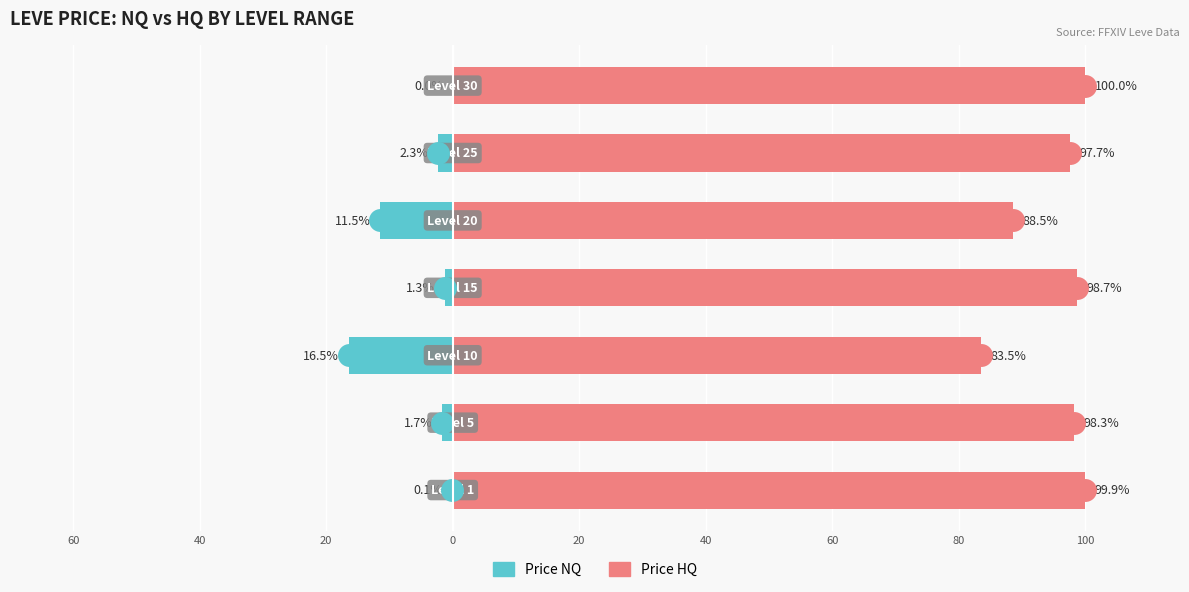

How many bars are there in total?

14